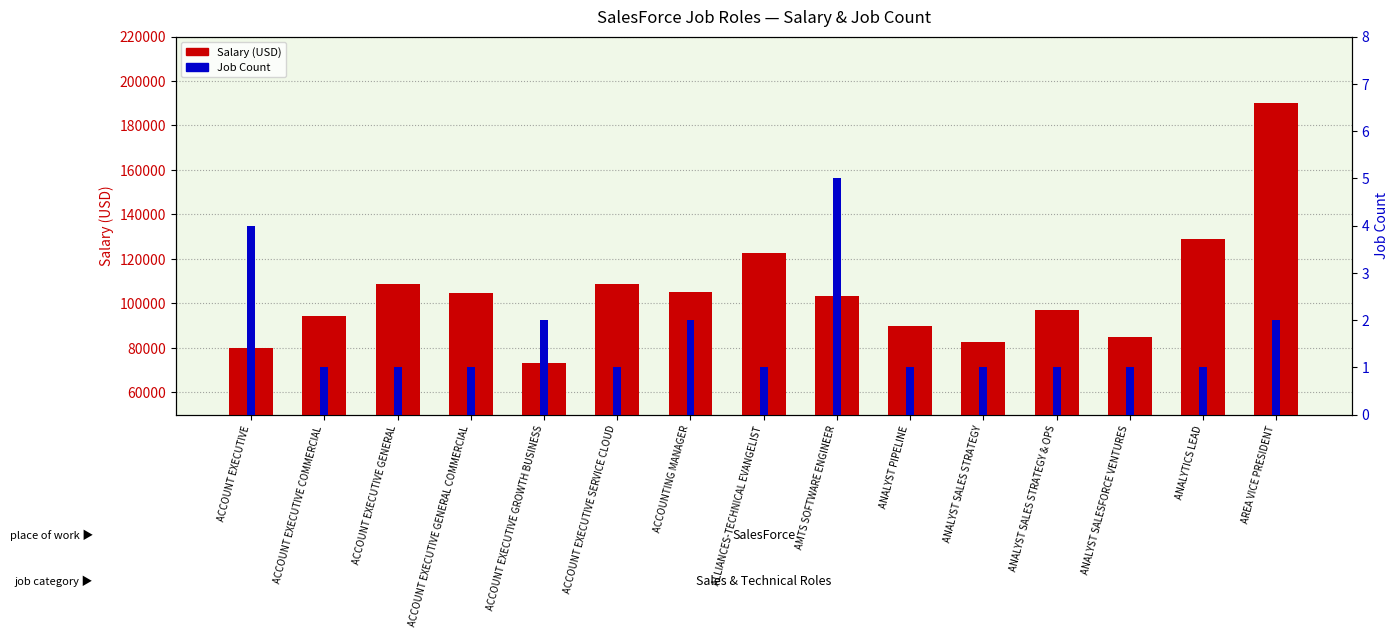

What is the label of the 8th bar from the left?

ALLIANCES-TECHNICAL EVANGELIST